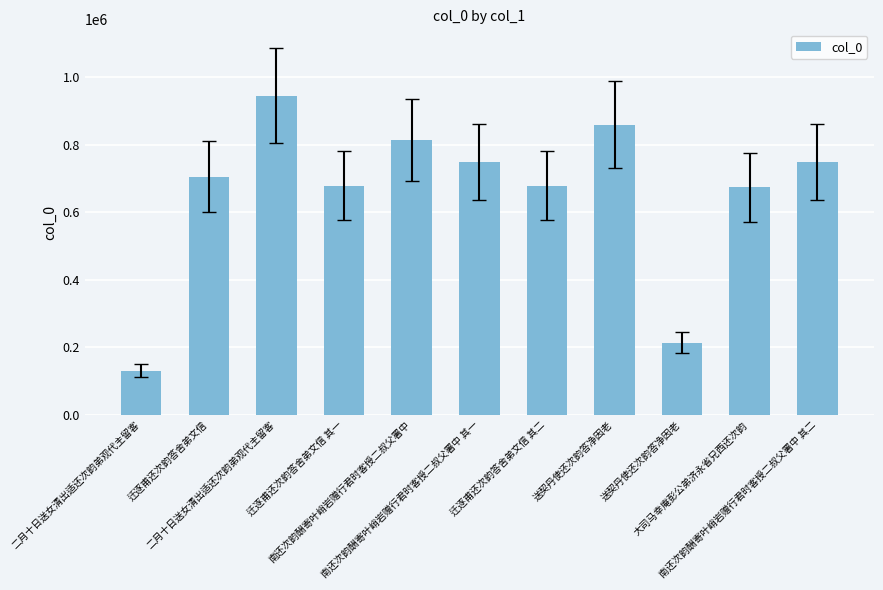

At which category does the chart reach its peak across all series?

二月十日送女清出适还次韵弟观代主留客